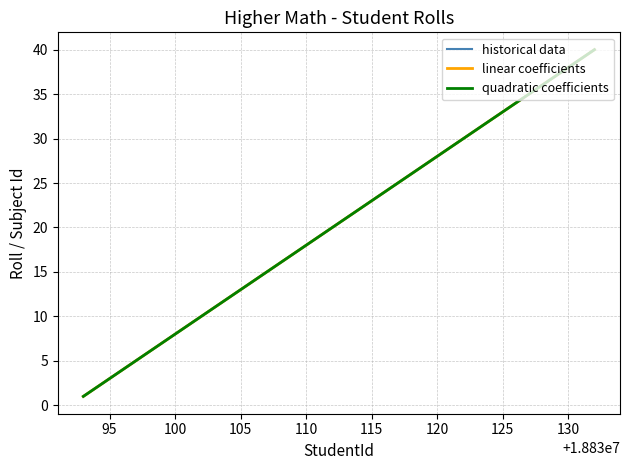

What is the minimum value shown in the chart?

1